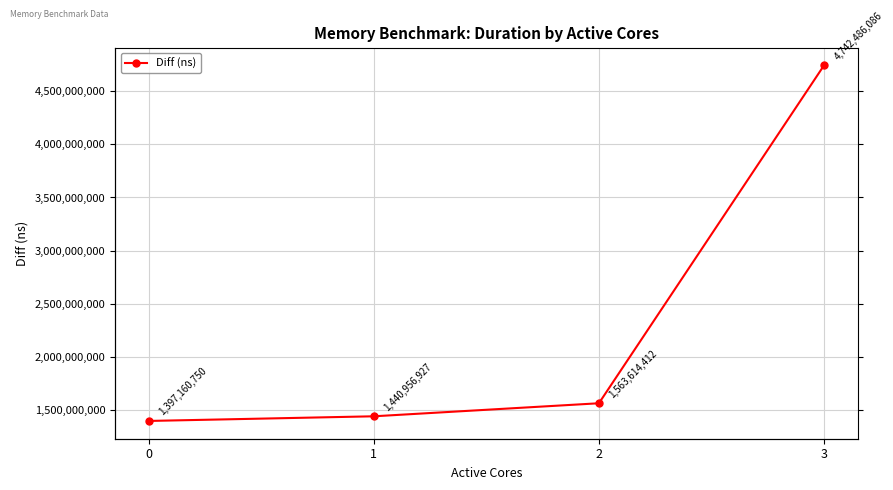

Between 3 and 2, which is larger?

3